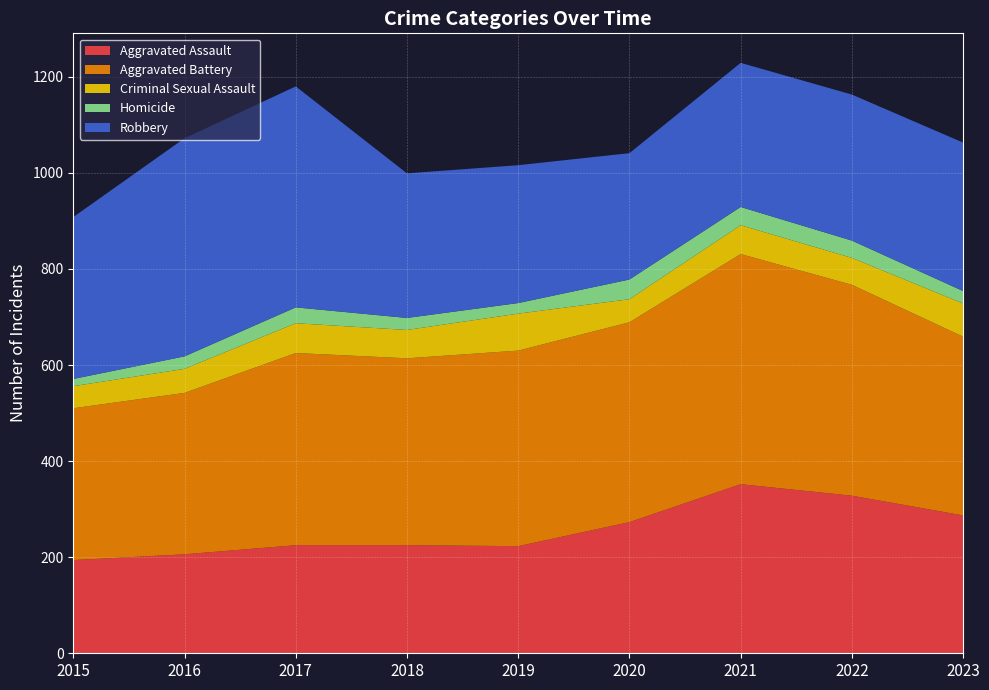

Reading left to right, extract all data points from this chart.

Aggravated Assault: 2015=194	2016=206	2017=225	2018=225	2019=223	2020=273	2021=352	2022=328	2023=287
Aggravated Battery: 2015=316	2016=336	2017=400	2018=389	2019=407	2020=416	2021=479	2022=439	2023=372
Criminal Sexual Assault: 2015=46	2016=50	2017=62	2018=59	2019=77	2020=48	2021=60	2022=56	2023=69
Homicide: 2015=15	2016=26	2017=33	2018=25	2019=22	2020=41	2021=38	2022=36	2023=26
Robbery: 2015=337	2016=454	2017=460	2018=301	2019=287	2020=263	2021=300	2022=304	2023=309